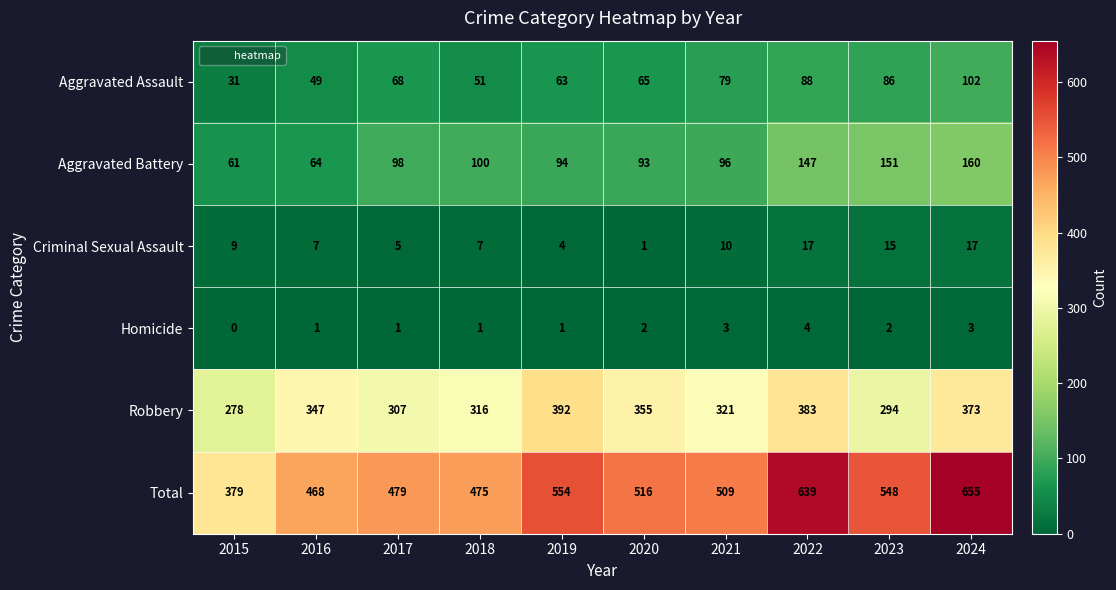

The value of Aggravated Battery at 2018 is 100. True or false?

True